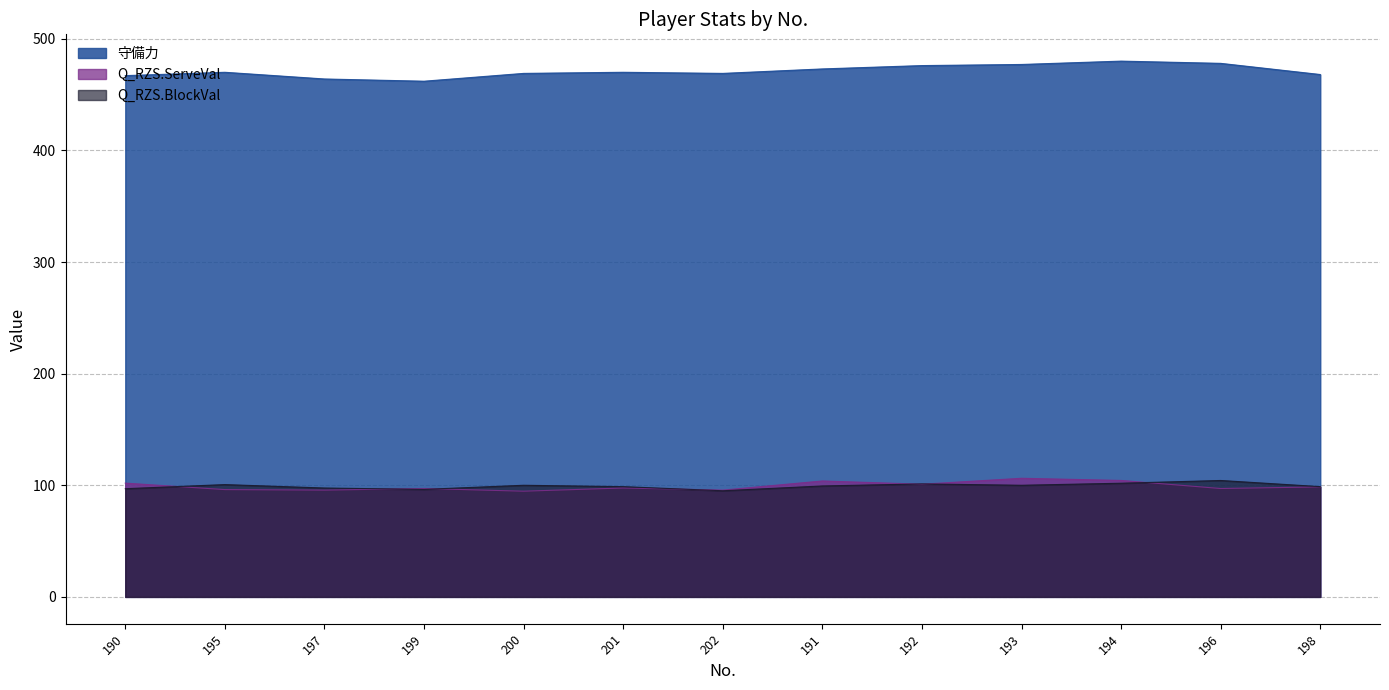

Reading left to right, what are all the values shown in this chart?

守備力: 467.0	470.0	464.0	462.0	469.0	470.0	469.0	473.0	476.0	477.0	480.0	478.0	468.0
Q_RZS.ServeVal: 101.9	96.1	95.7	97.1	94.7	97.6	95.7	103.9	101.0	106.3	104.3	97.1	98.6
Q_RZS.BlockVal: 96.9	100.6	97.5	96.3	100.0	98.8	95.1	99.4	101.2	100.0	101.8	104.3	98.8